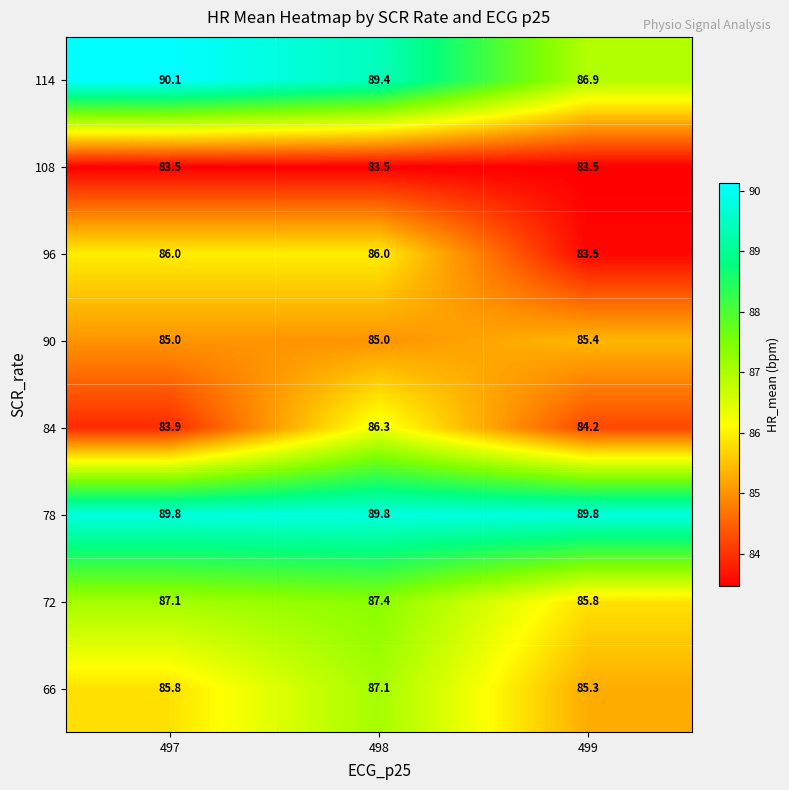

What is the spread (max minus min) of values at 497?

6.6